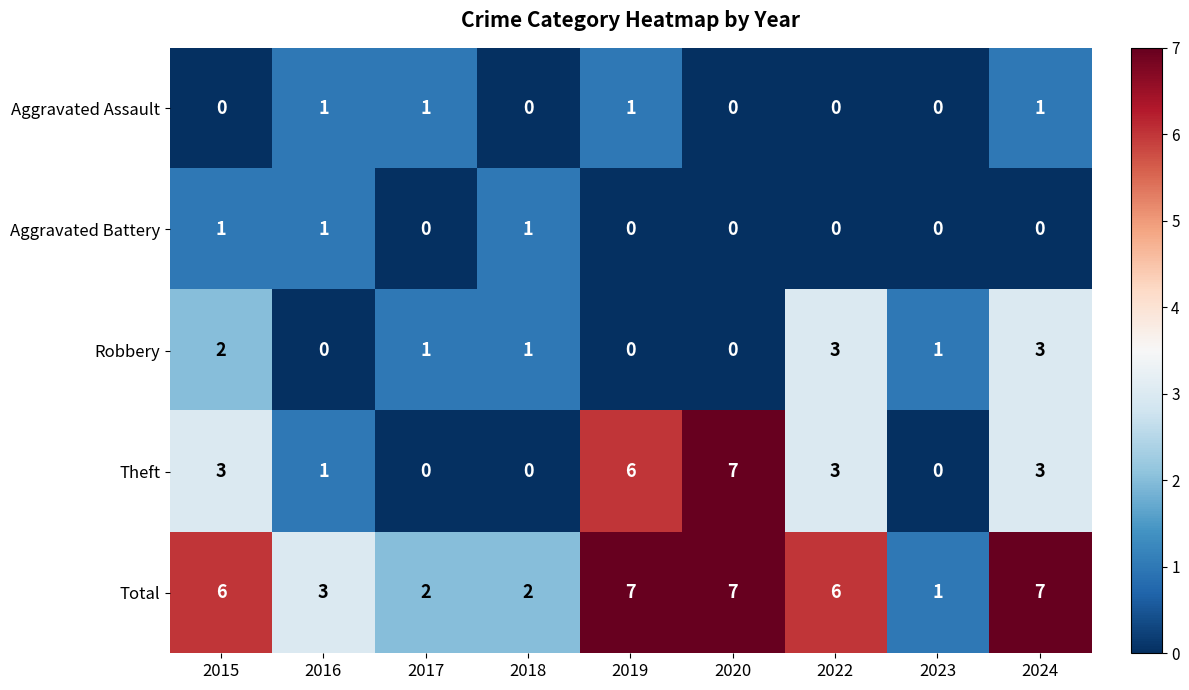

What is the sum of all Total values?

41